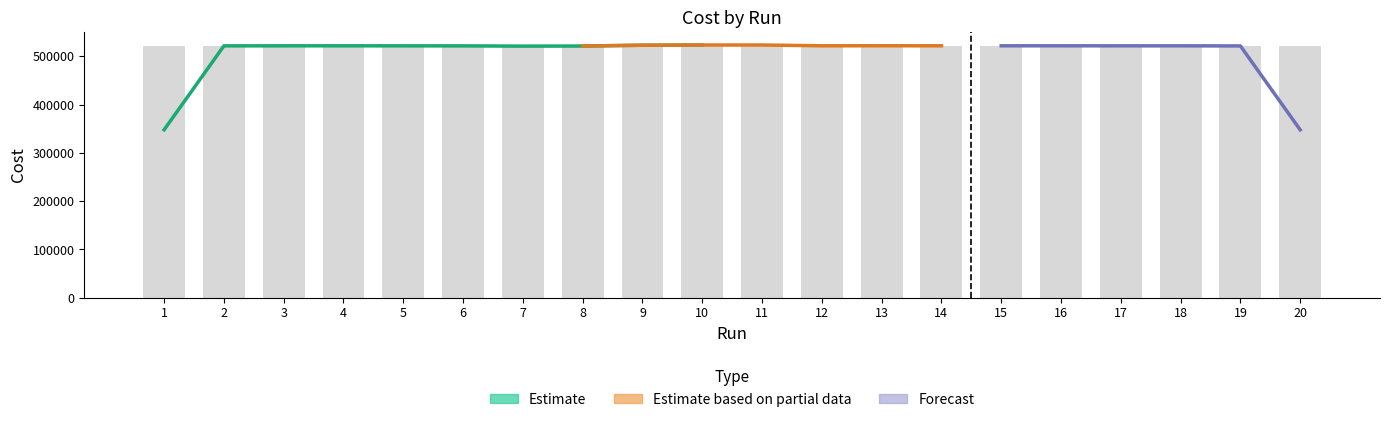

What is the minimum value shown in the chart?

520216.0